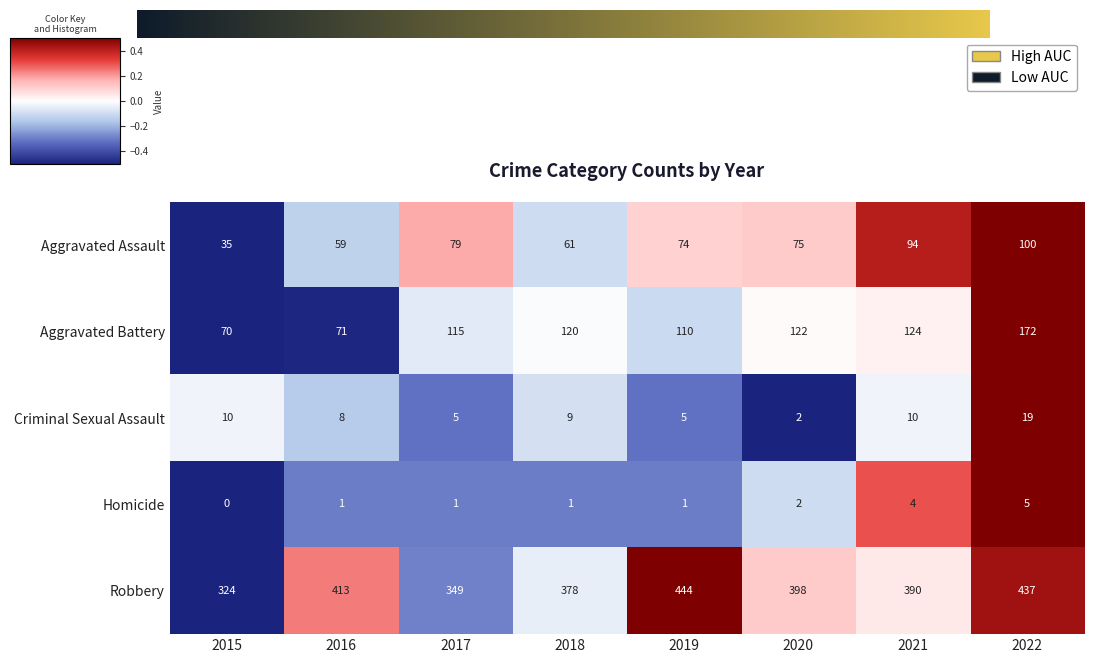

Is the value of Homicide at 2022 greater than the value of Aggravated Assault at 2021?

No